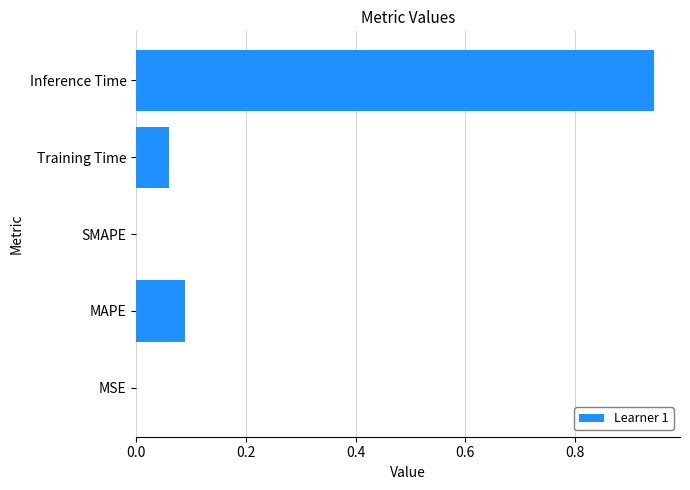

What is the average value?

0.2